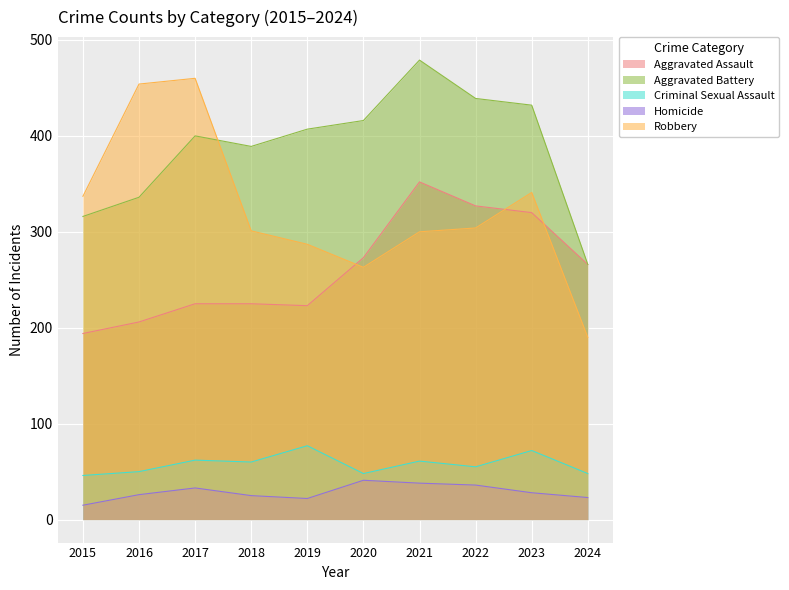

Reading right to left, list all the values displayed in this chart.

Aggravated Assault: 266	320	327	352	273	223	225	225	206	194
Aggravated Battery: 266	432	439	479	416	407	389	400	336	316
Criminal Sexual Assault: 48	72	55	61	48	77	60	62	50	46
Homicide: 23	28	36	38	41	22	25	33	26	15
Robbery: 190	341	304	300	263	287	301	460	454	337